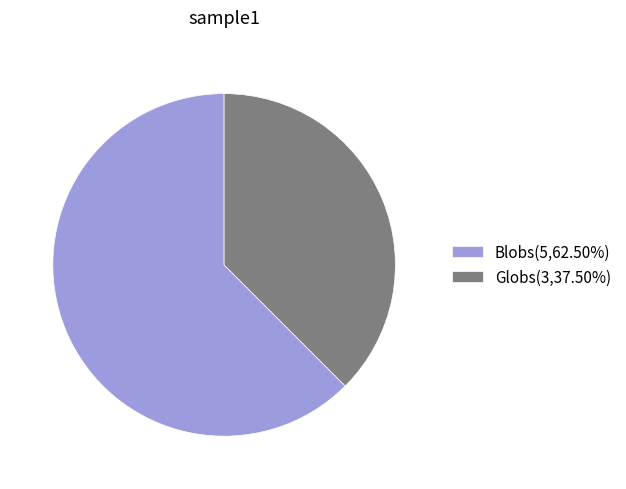

Between Globs and Blobs, which is larger?

Blobs